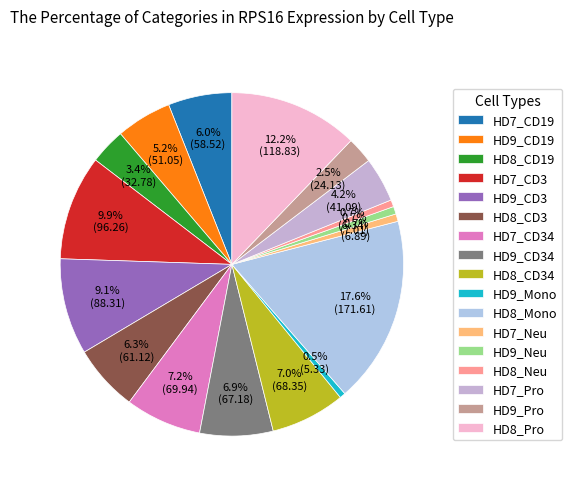

Which category has the biggest portion of the pie?

HD8_Mono